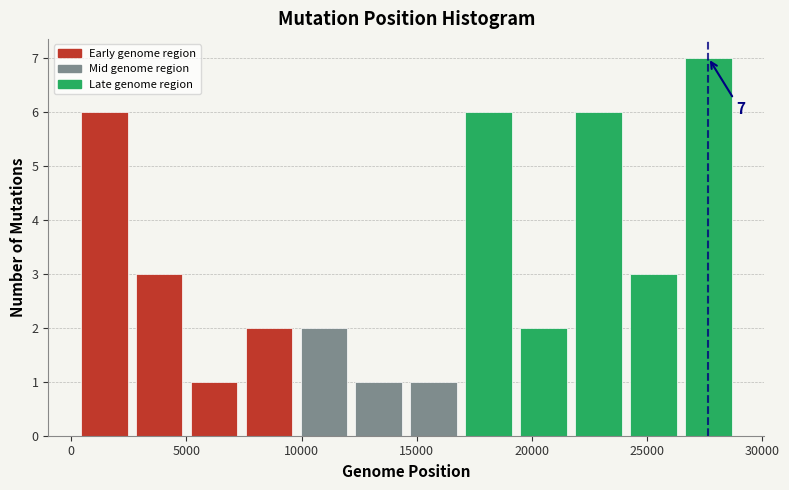

Over which range of the x-axis is the bar tallest?

26500 to 29000